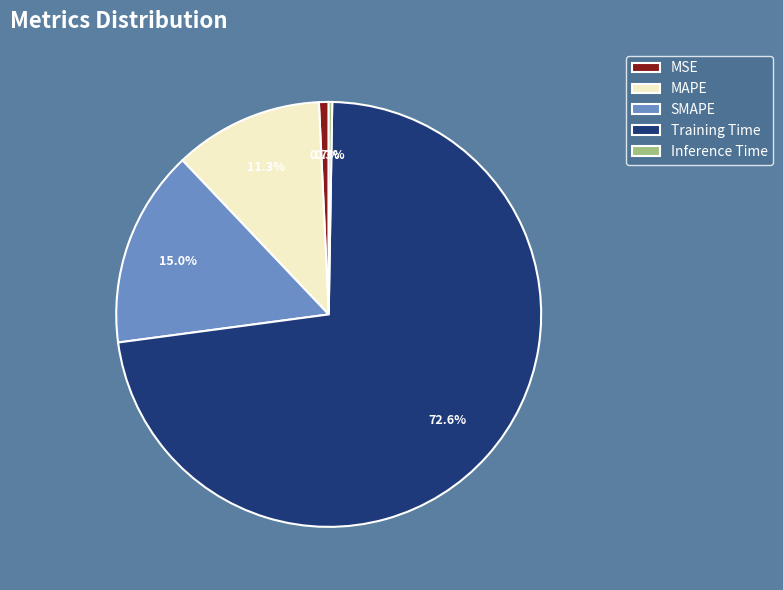

Which slice is the largest?

Training Time